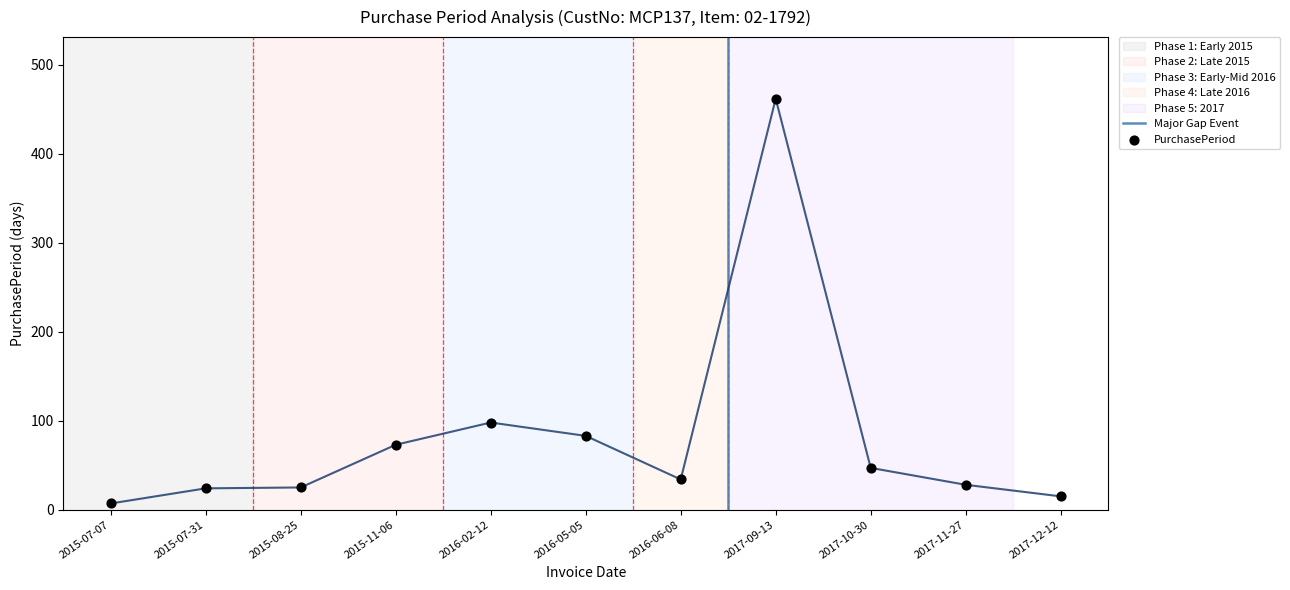

Approximately how many times larger is the value at 2015-07-07 compared to 2016-05-05?

0.1